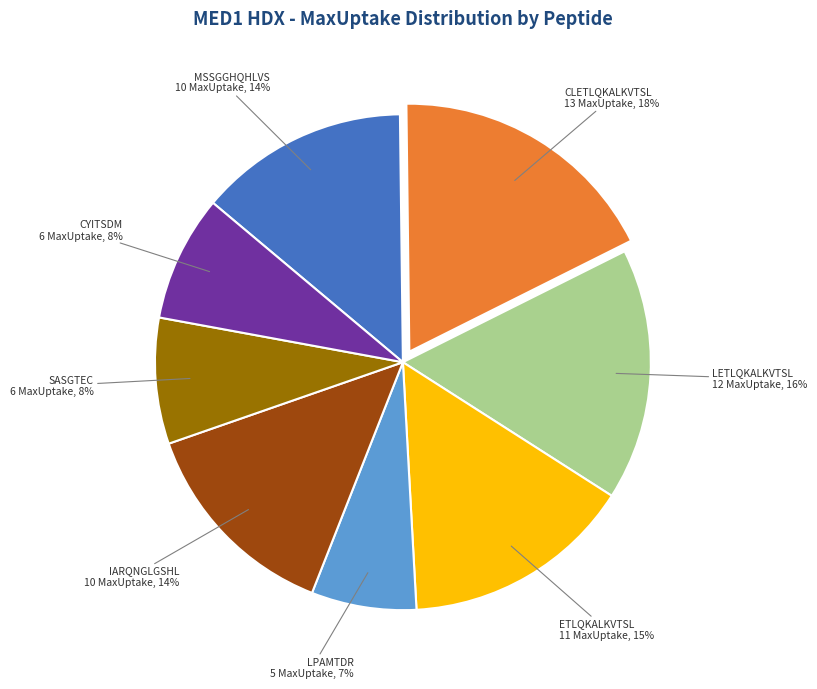

Combined, do CYITSDM and ETLQKALKVTSL account for over 50%?

No